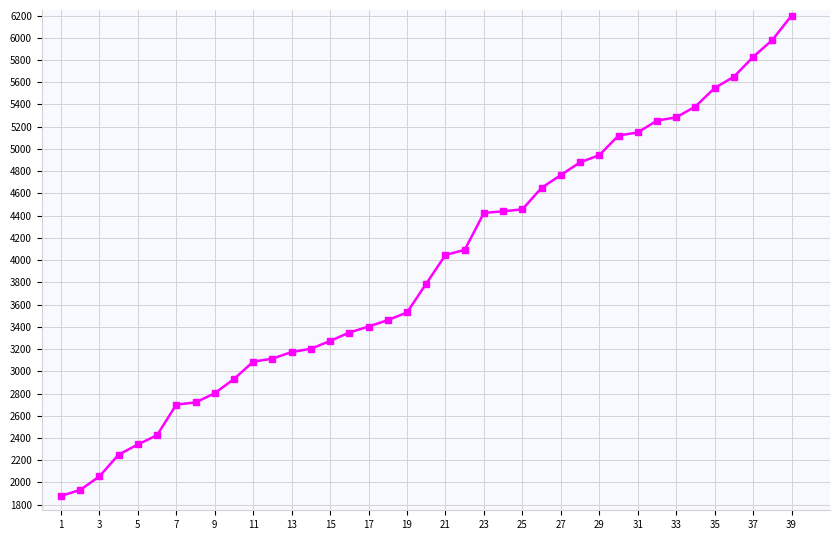

What is the average value?

3936.3